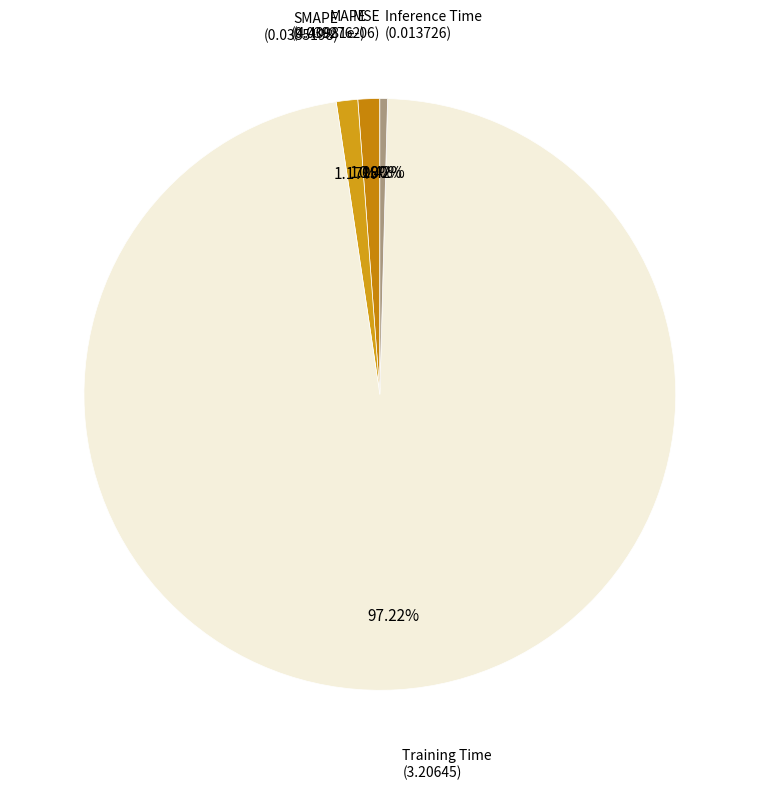

How many slices are in this pie chart?

5